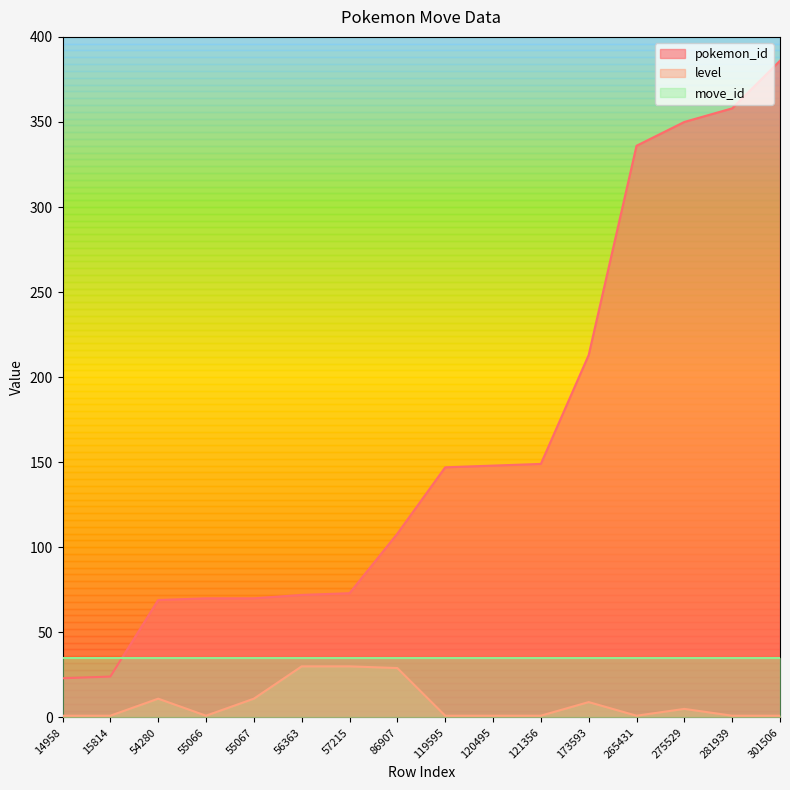

True or false: pokemon_move_method_id and pokemon_id intersect in this chart.

False